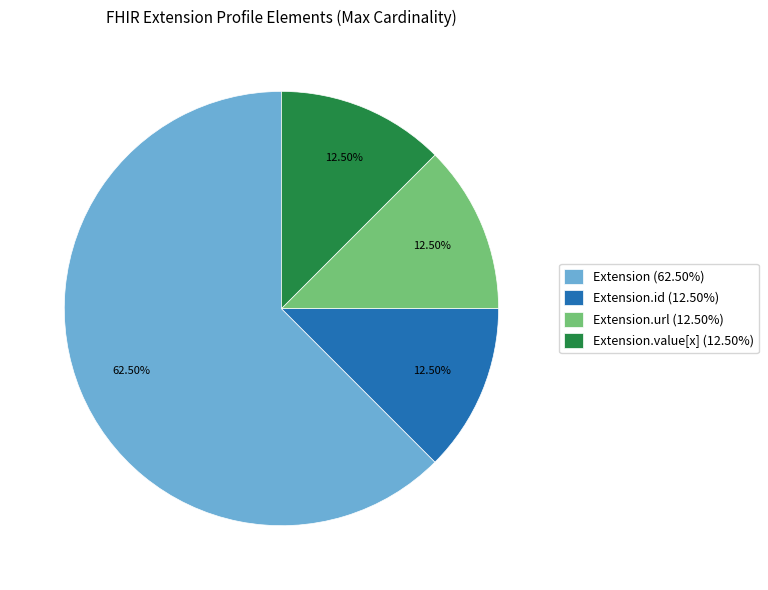

Is there any slice that represents more than half of the pie?

Yes